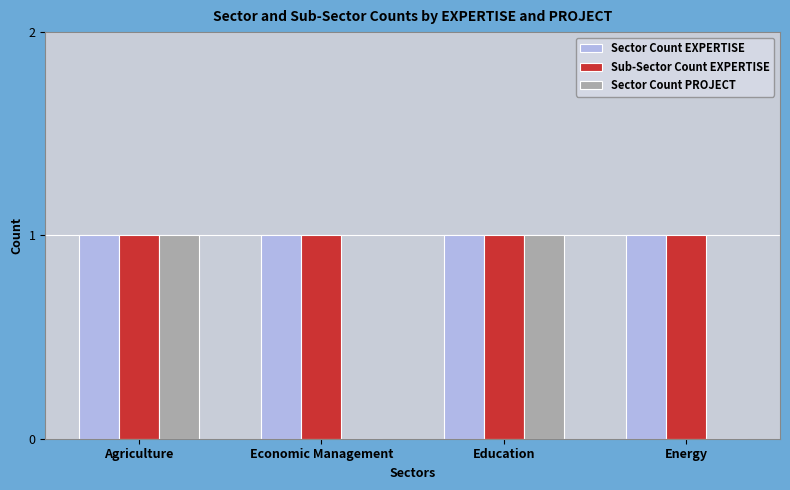

Count the Sector Count PROJECT values in the range 0 to 1.

4